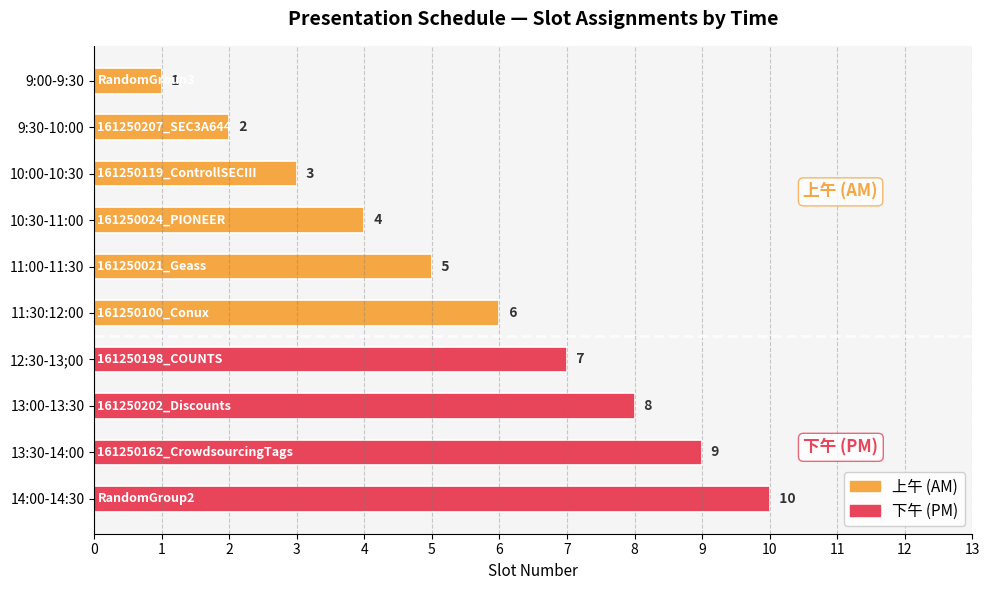

What is the label of the 5th bar from the left?

11:00-11:30